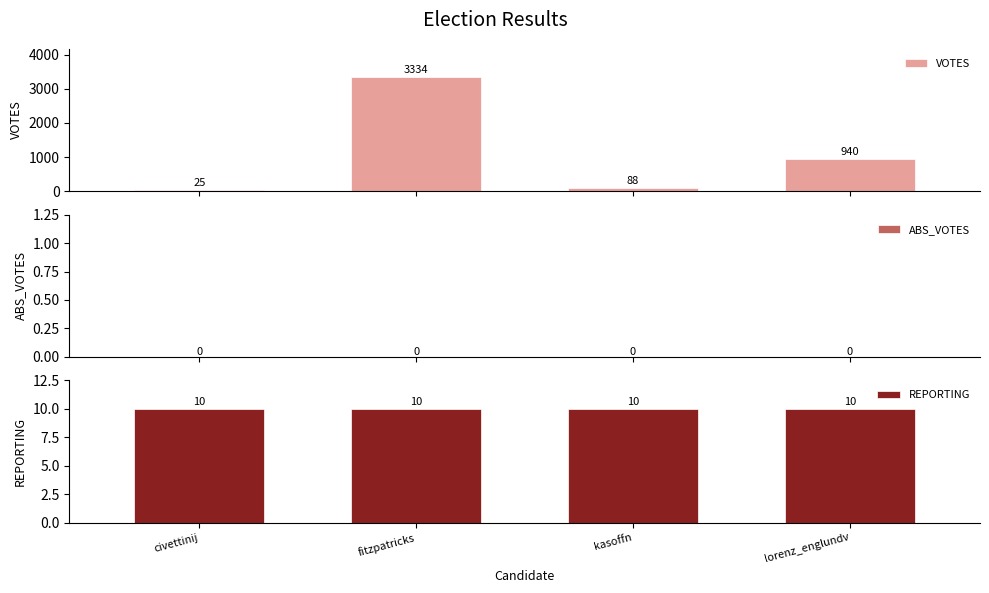

Which series has the largest total across all categories?

VOTES